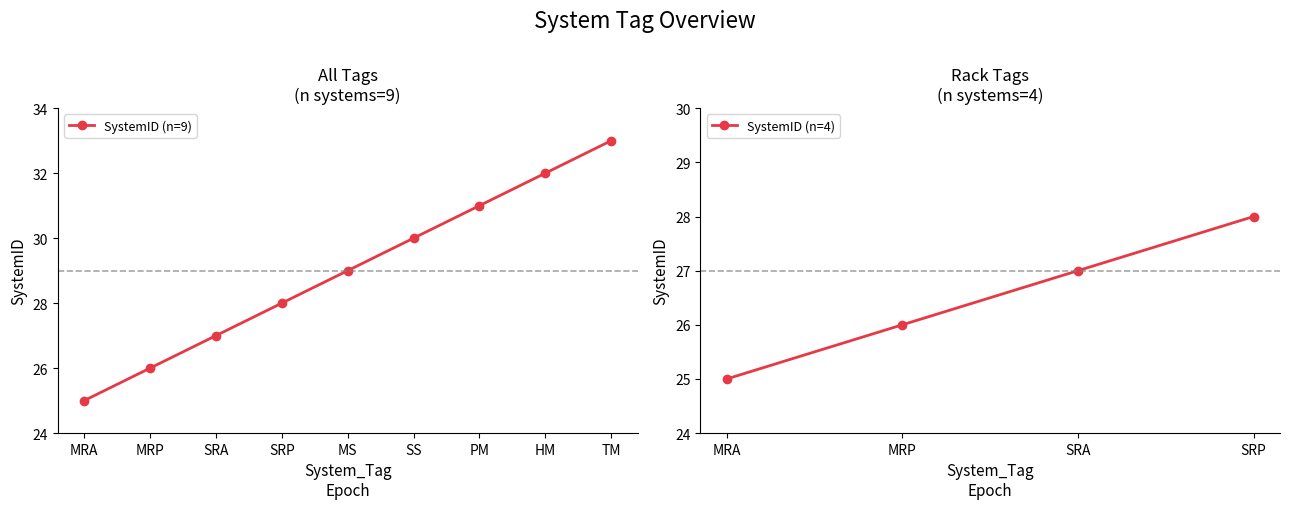

What is the change in value from SRA to MS?

+2